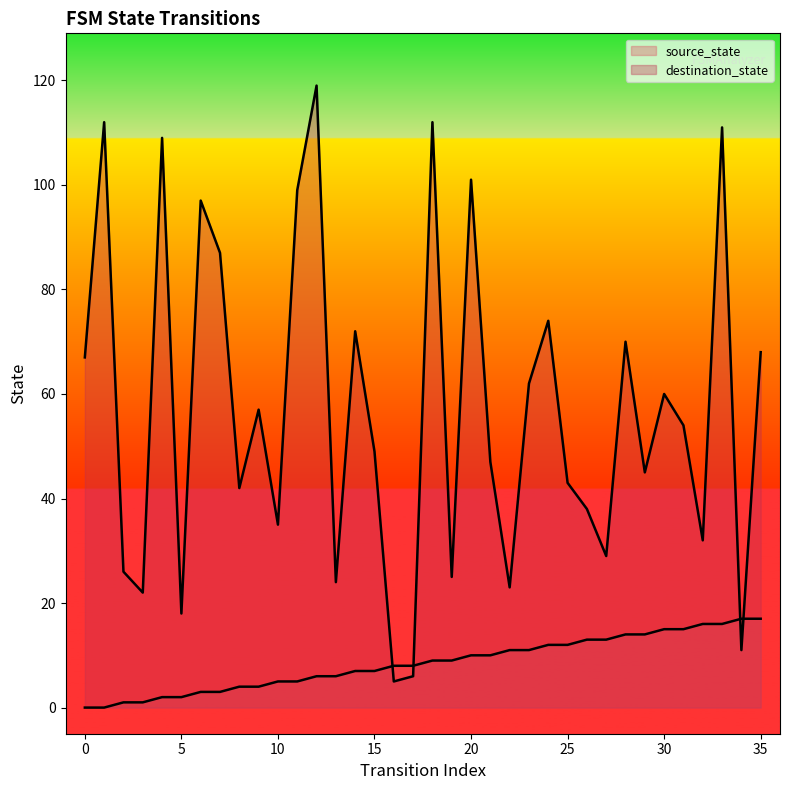

Which series contains the highest Y value?

destination_state